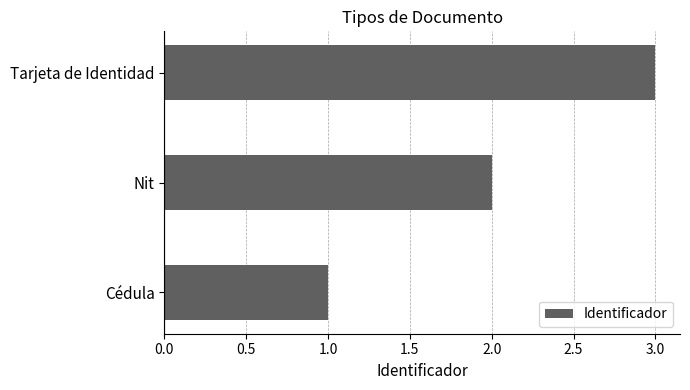

Where is the data nearest to the value 2?

Nit